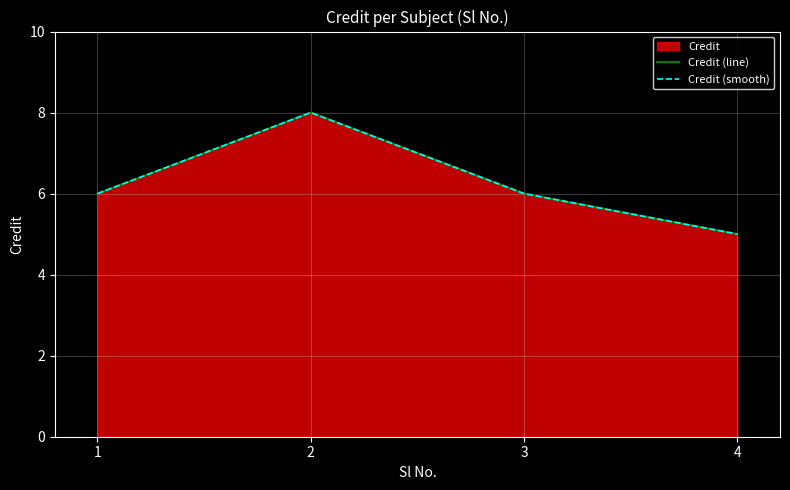

Reading left to right, extract all data points from this chart.

Credit (line): 1=6	2=8	3=6	4=5
Credit (smooth): 1=6	2=8	3=6	4=5